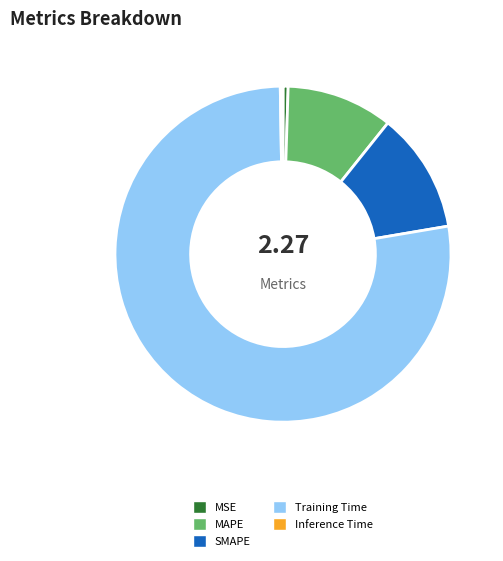

True or false: SMAPE accounts for 1% of the total.

False